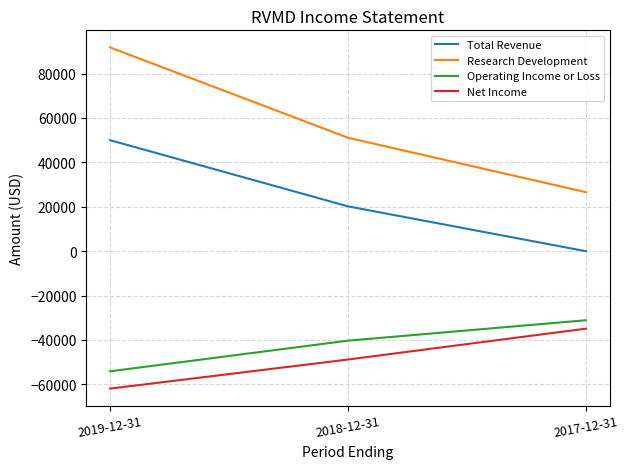

Reading left to right, what are all the values shown in this chart?

Total Revenue: 2019-12-31=50000	2018-12-31=20200	2017-12-31=0
Research Development: 2019-12-31=91800	2018-12-31=51100	2017-12-31=26600
Operating Income or Loss: 2019-12-31=-54100	2018-12-31=-40300	2017-12-31=-31100
Net Income: 2019-12-31=-61900	2018-12-31=-48800	2017-12-31=-34900